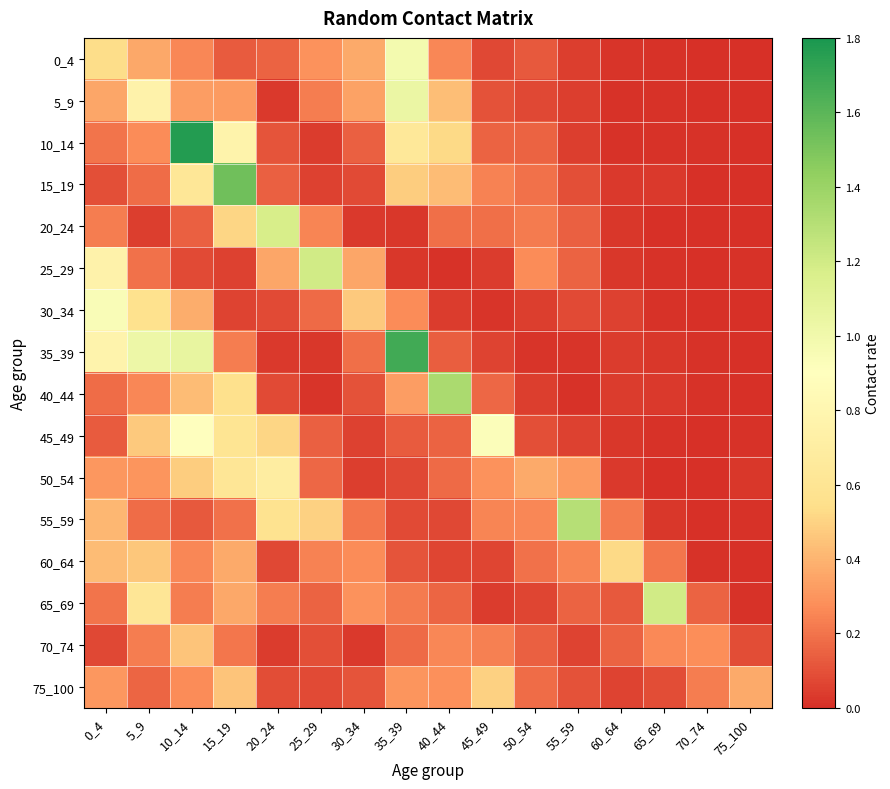

Which series has the widest spread of values?

10_14